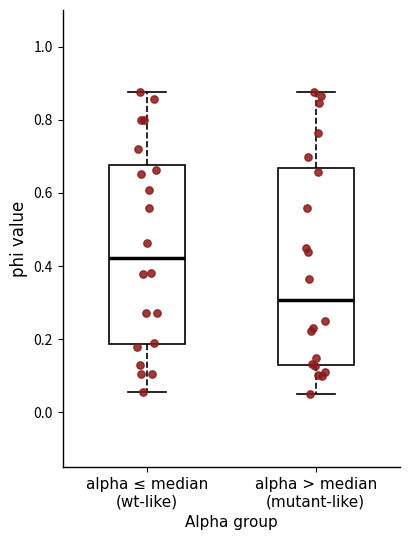

Which box has the highest median line?

alpha ≤ median (wt-like)